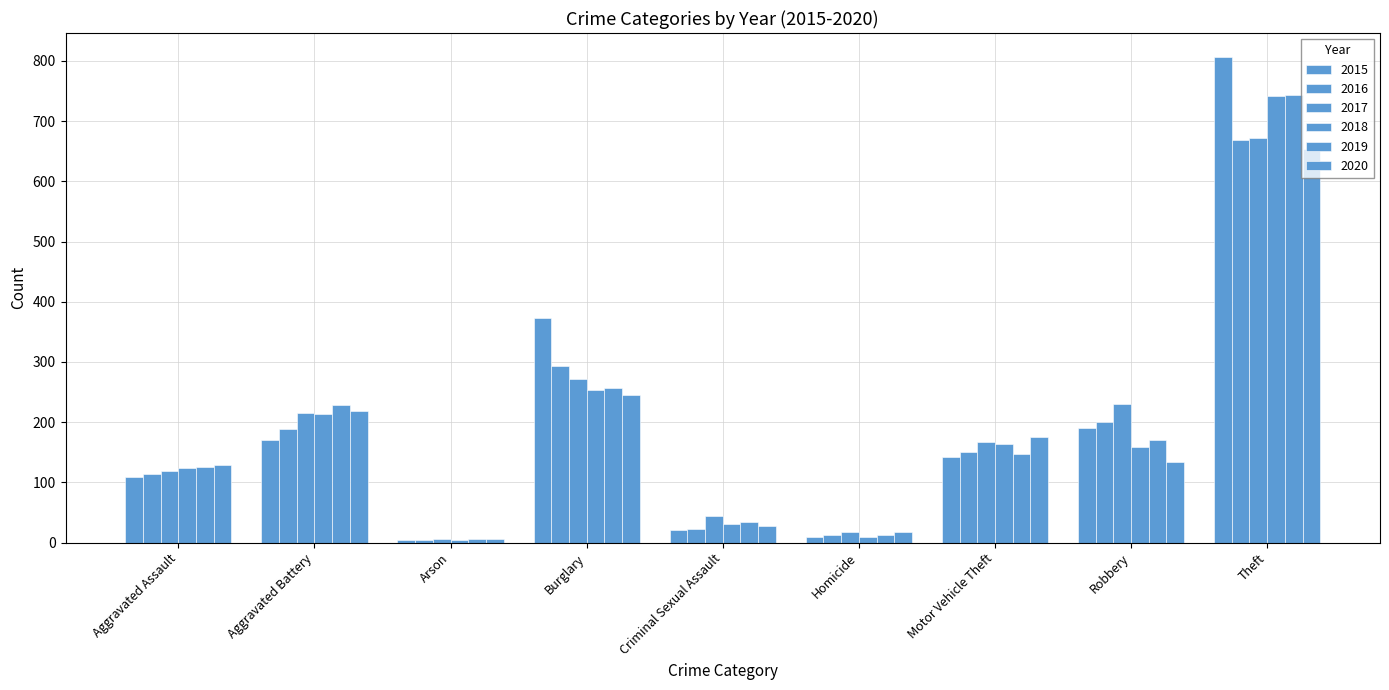

What position from the left is Motor Vehicle Theft?

7